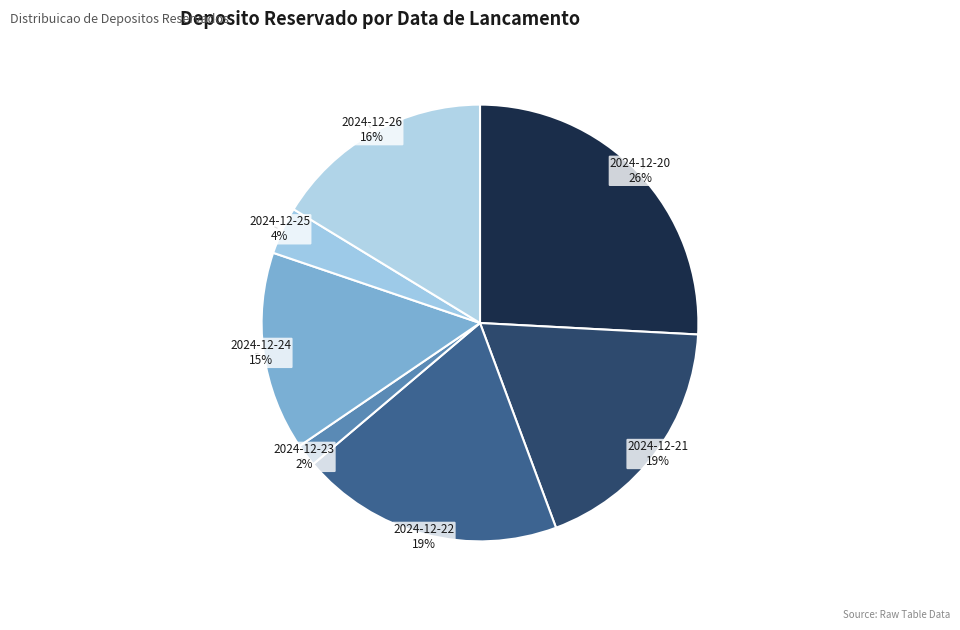

Is it true that 2024-12-21 is 19% of the pie?

True